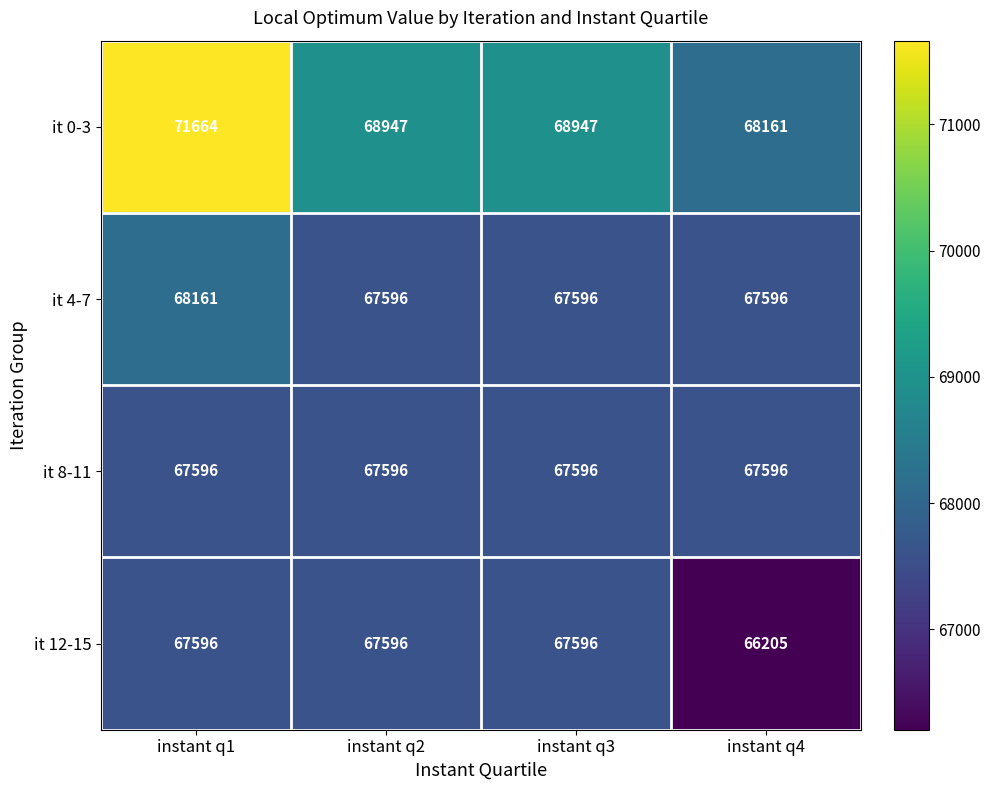

What is the sum of the it 8-11 values at instant q2 and instant q3?

135192